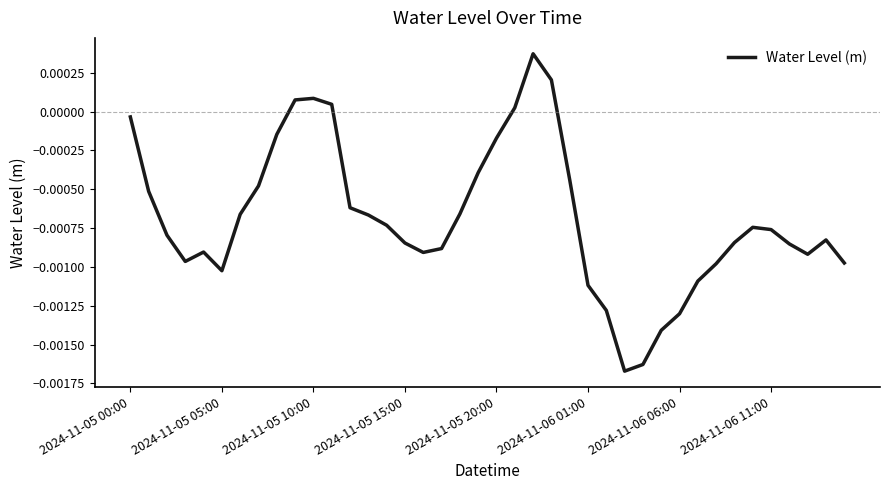

True or false: there are more than 2 points higher than both neighbors.

True